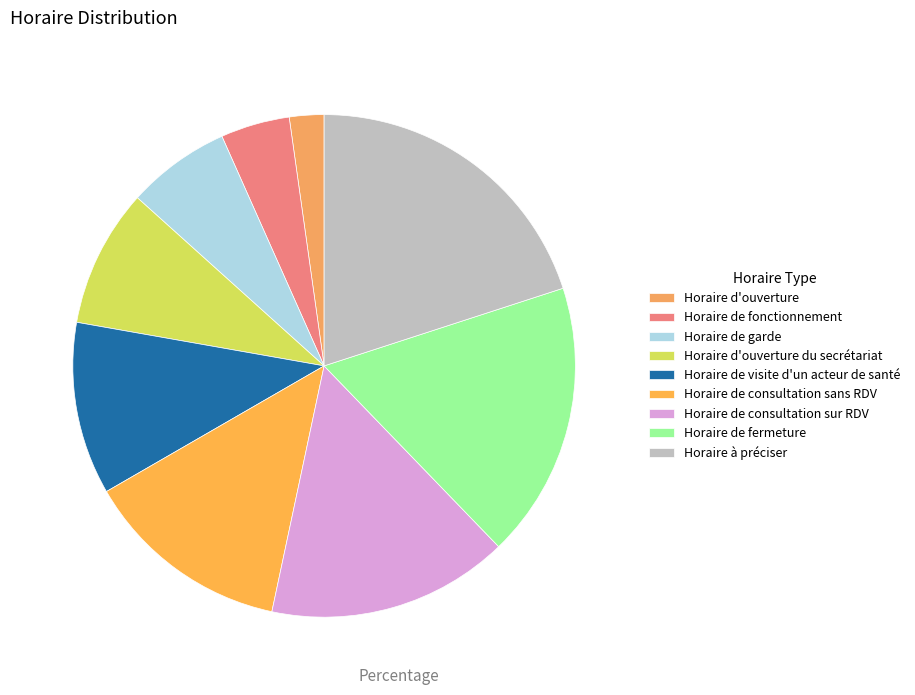

To the nearest percent, what is the difference between the largest and smallest slice percentages?

18%